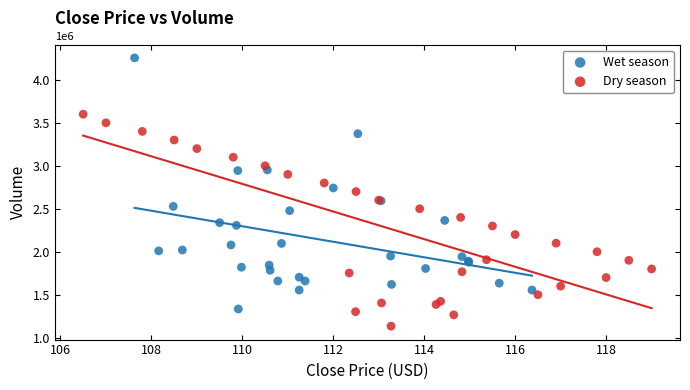

Which series reaches the minimum Y coordinate?

Dry season